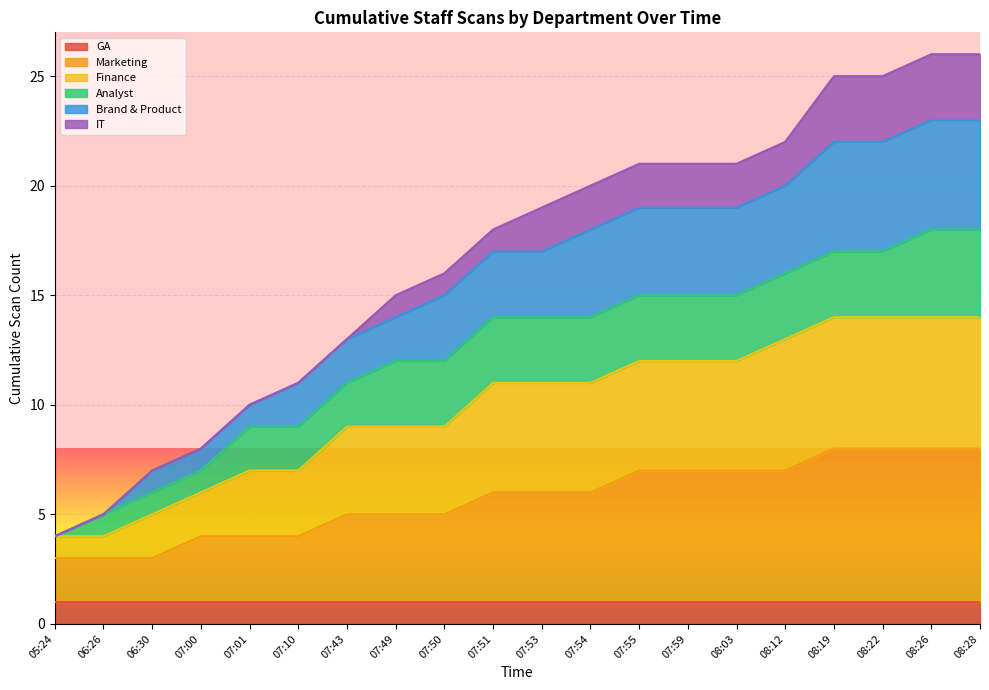

What is the label of the 3rd point from the right?

08:22